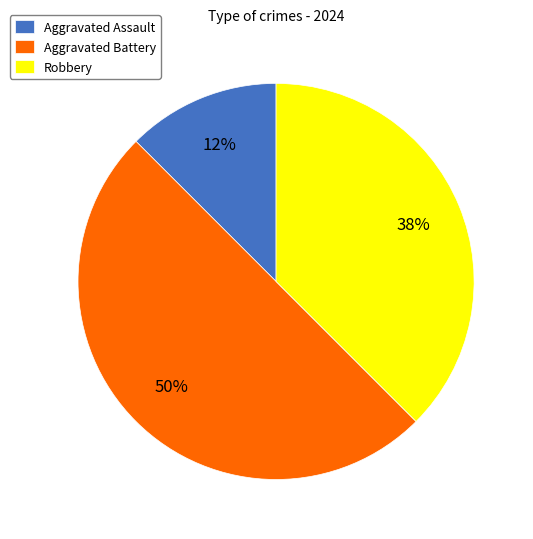

To the nearest percent, what percentage of the pie is Aggravated Battery?

50%